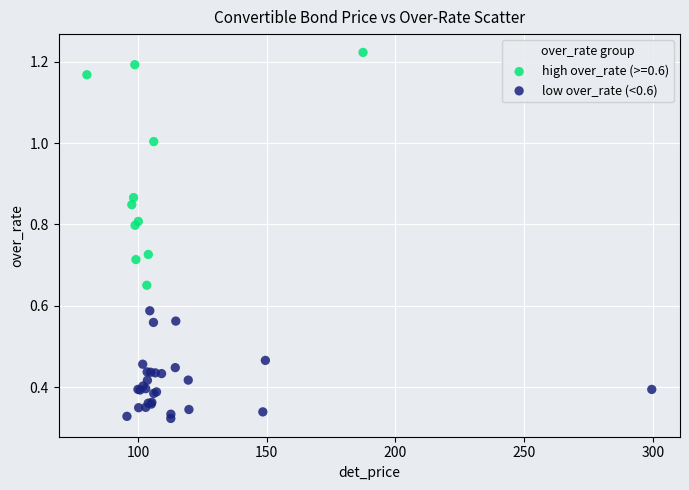

Which series reaches the maximum Y coordinate?

high over_rate (>=0.6)